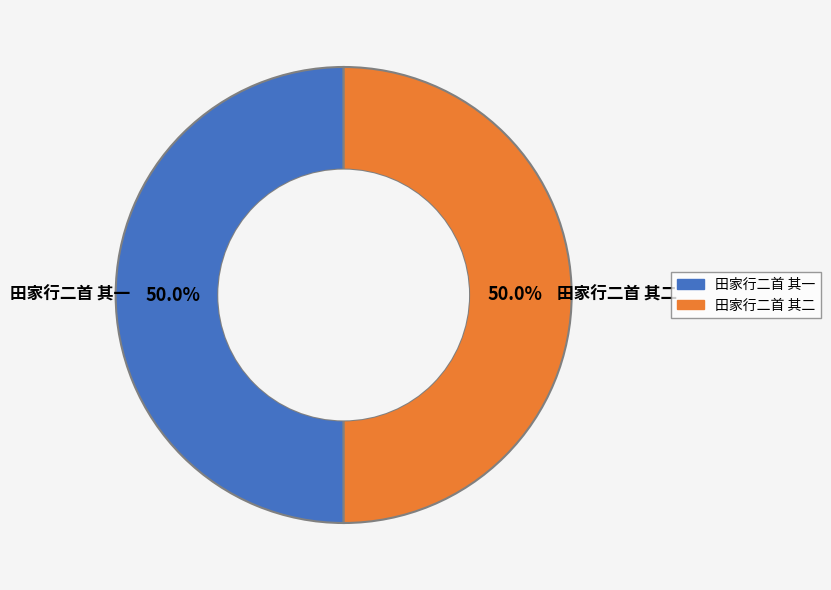

Combined, do 田家行二首 其一 and 田家行二首 其二 account for over 50%?

Yes